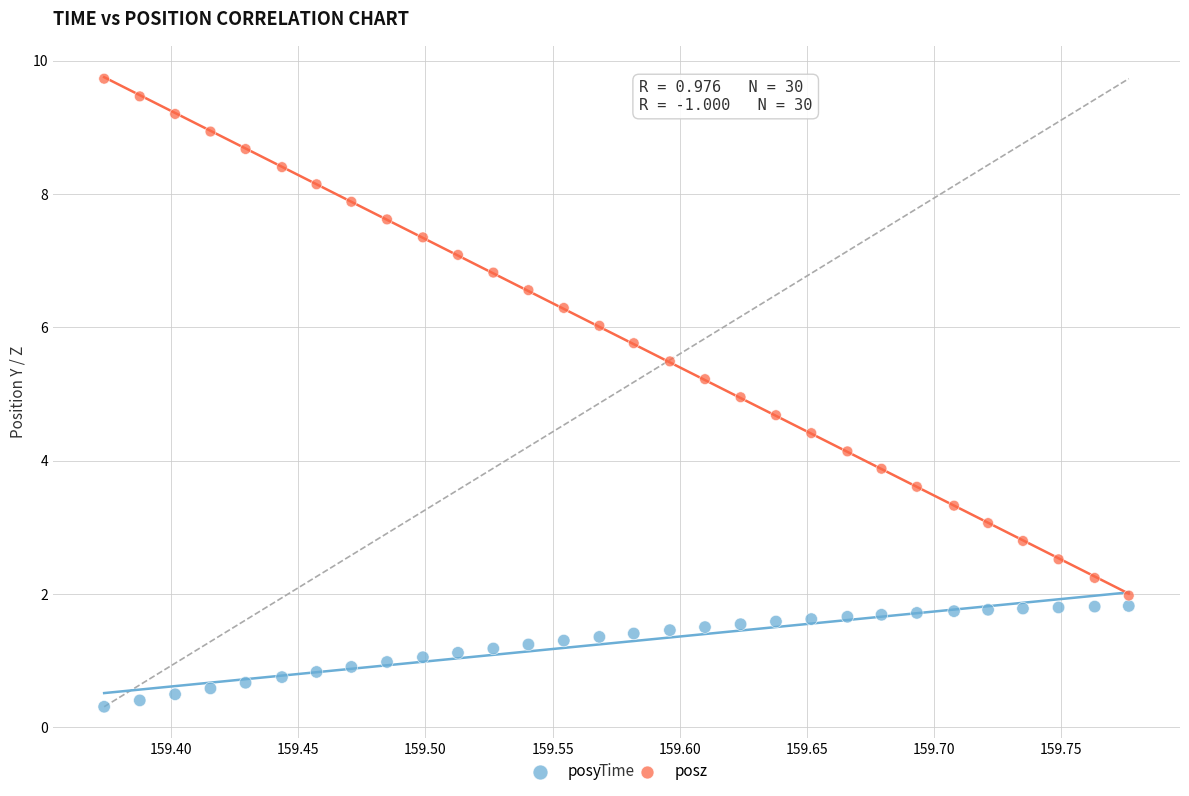

Which series reaches the maximum Y coordinate?

posz